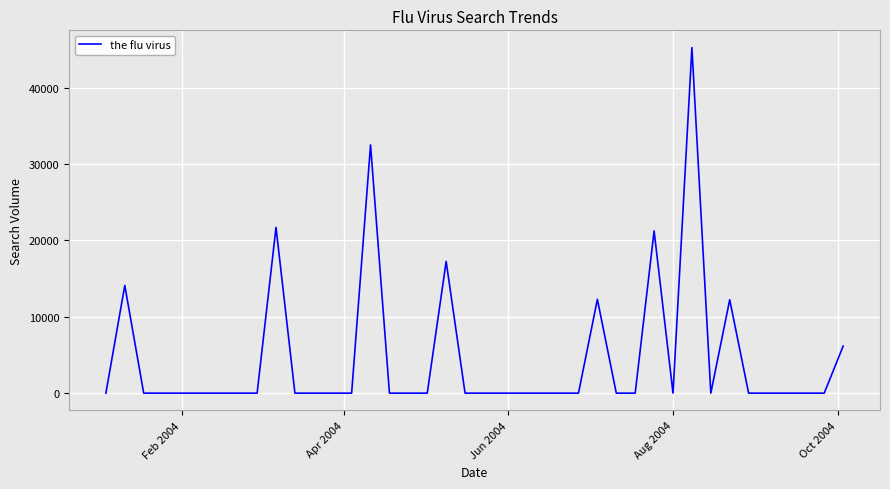

Does the chart display data point markers on the line(s)?

No